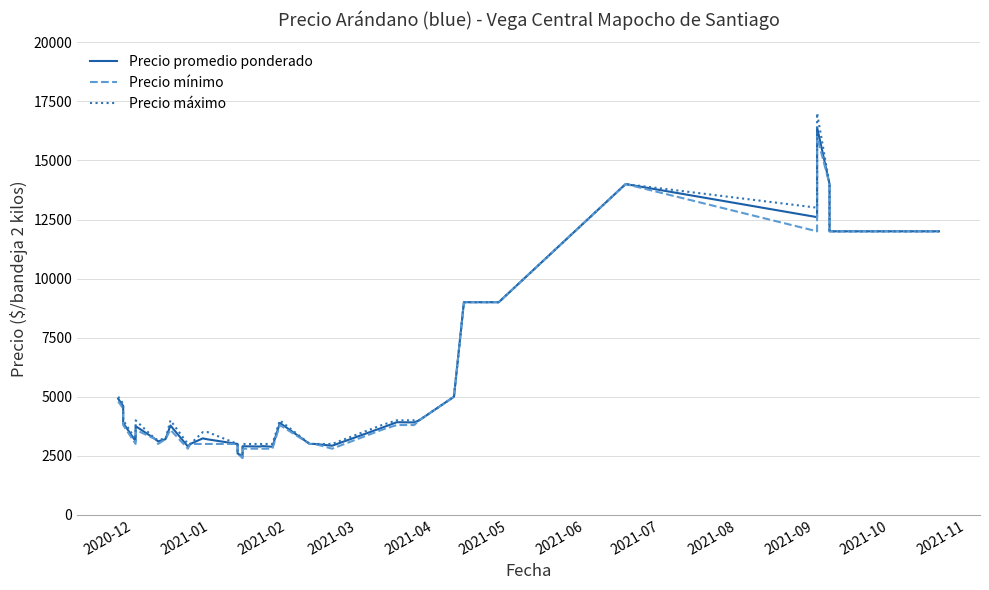

True or false: Precio promedio ponderado and Precio máximo intersect in this chart.

False